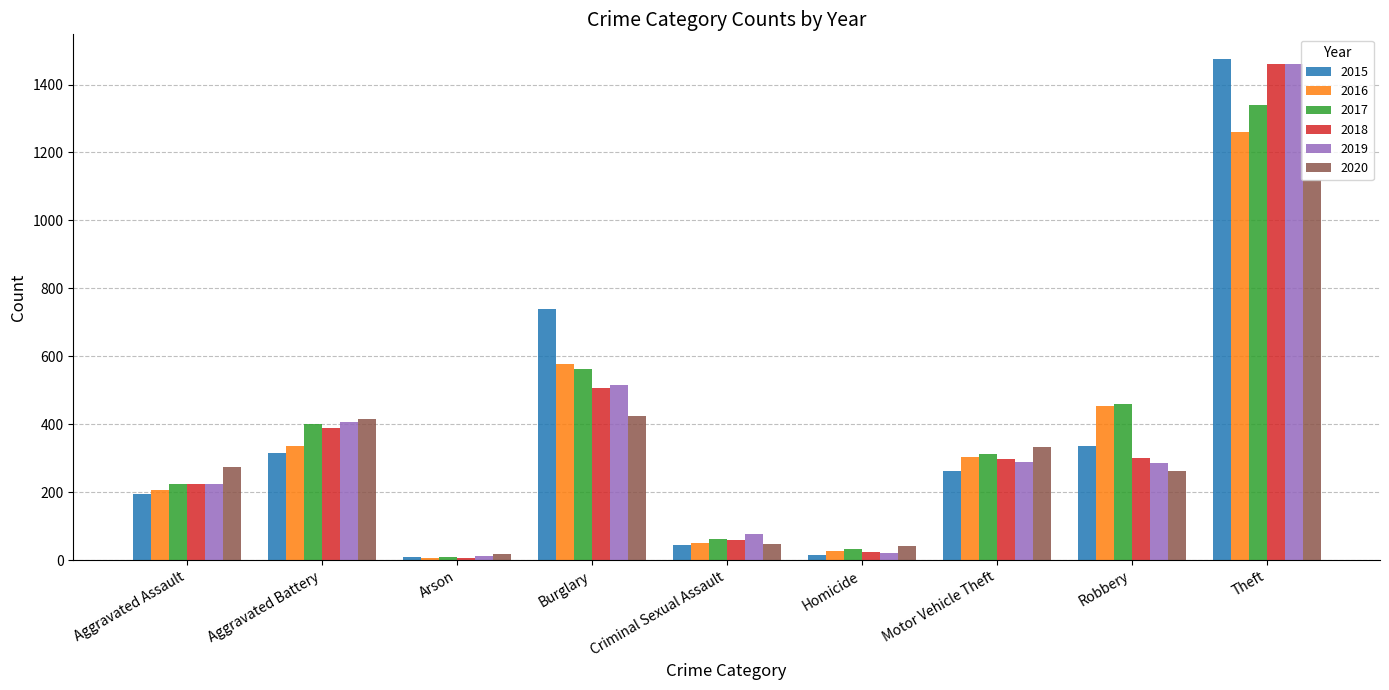

How many values in the 2016 series are below 304?

4